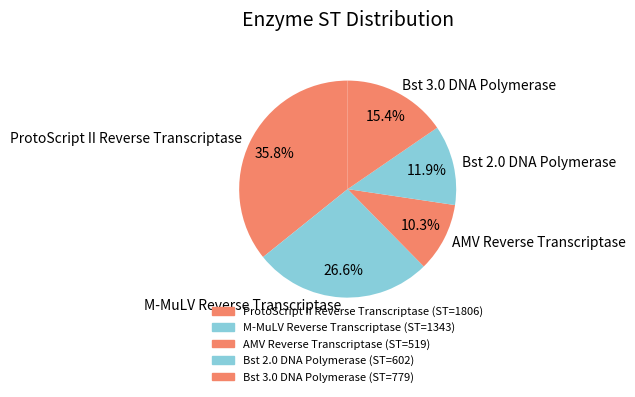

What percentage is the M-MuLV Reverse Transcriptase slice, to the nearest percent?

27%